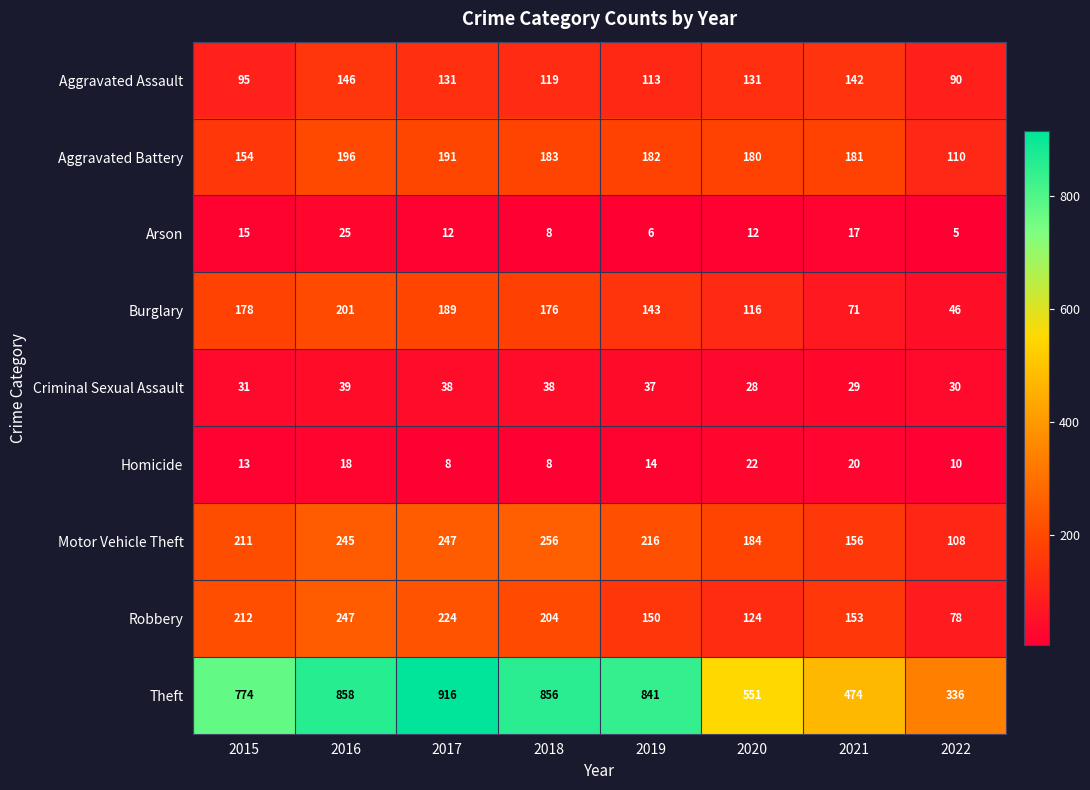

At which category is the sum across all series the highest?

2016